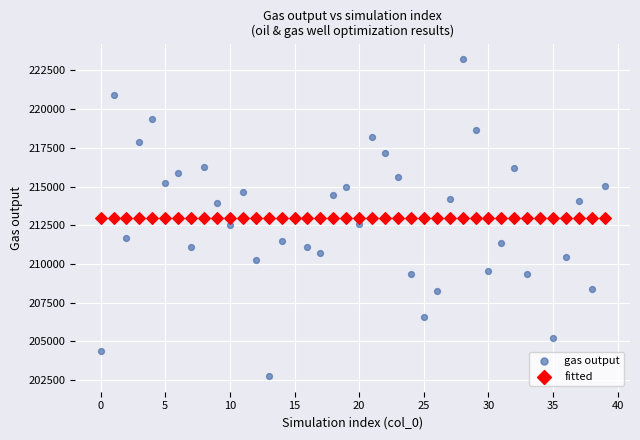

Which series reaches the maximum Y coordinate?

gas output